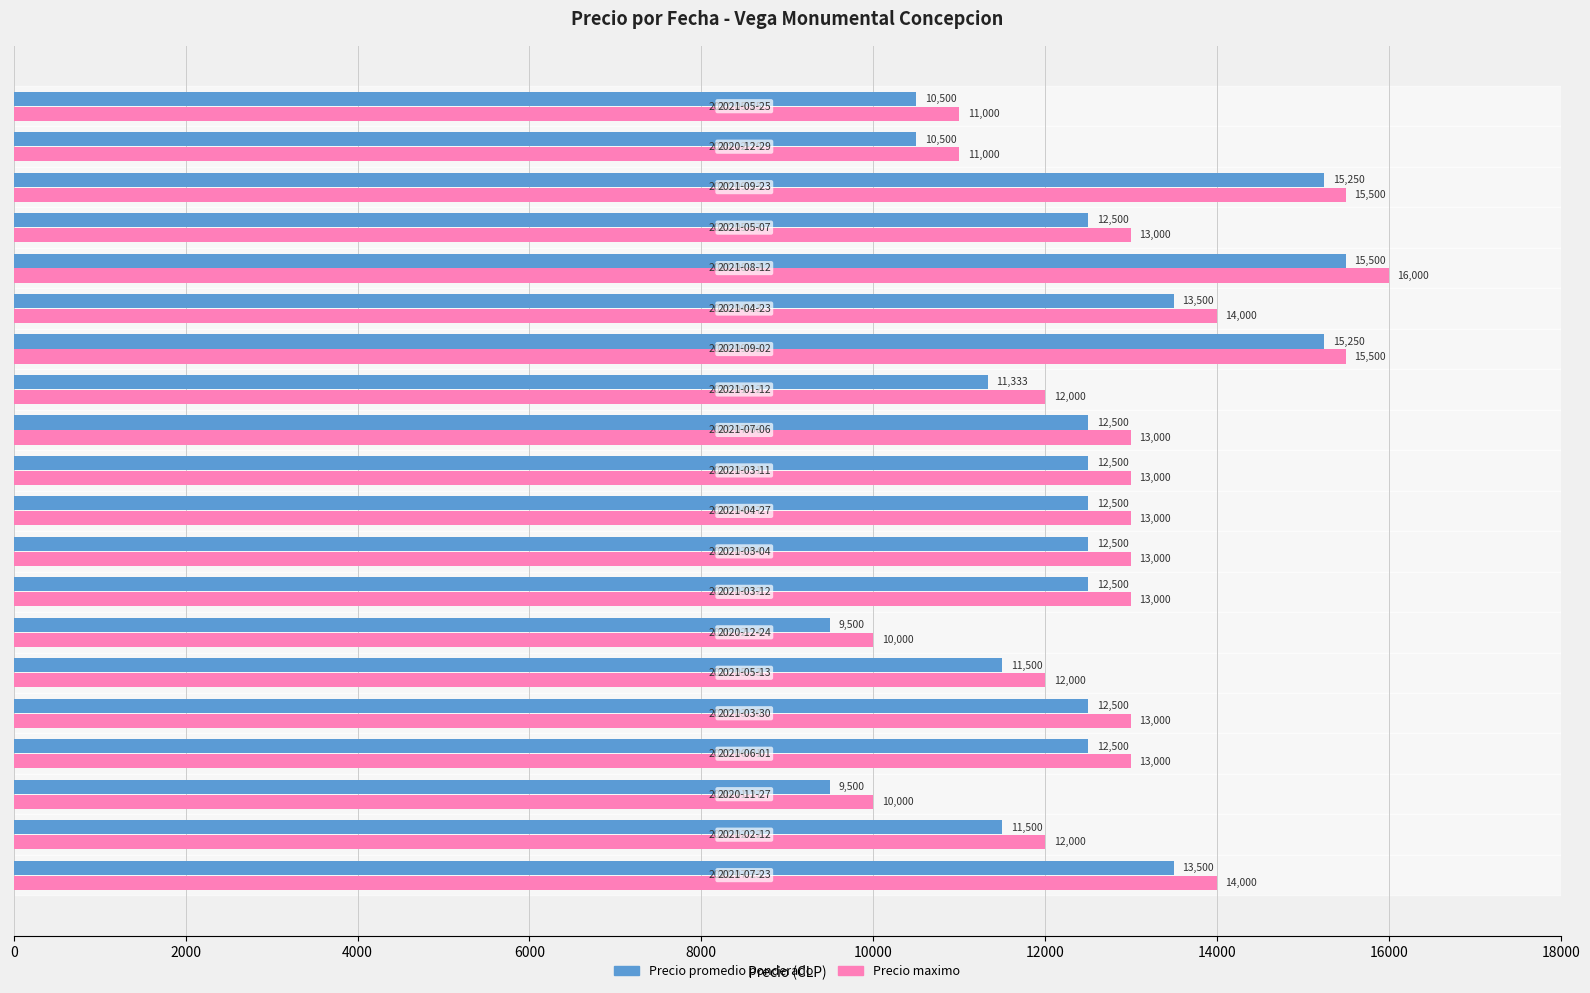

At 2021-03-12, list the series in order from smallest to largest.

Precio promedio ponderado, Precio maximo